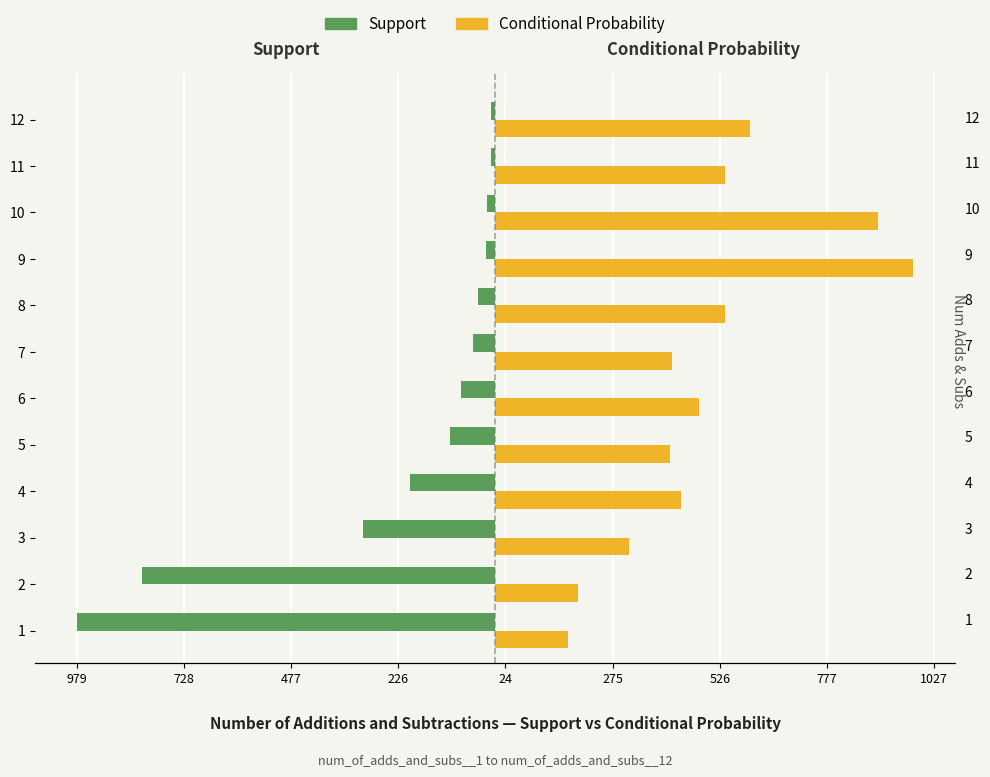

Reading right to left, extract all data points from this chart.

Support: -9.0	-10.0	-18.0	-22.0	-40.0	-52.0	-79.0	-105.0	-198.0	-309.0	-826.0	-979.0
Conditional Probability: 598.3	538.5	897.4	979.0	538.5	414.2	477.1	410.2	435.1	313.7	195.6	170.5